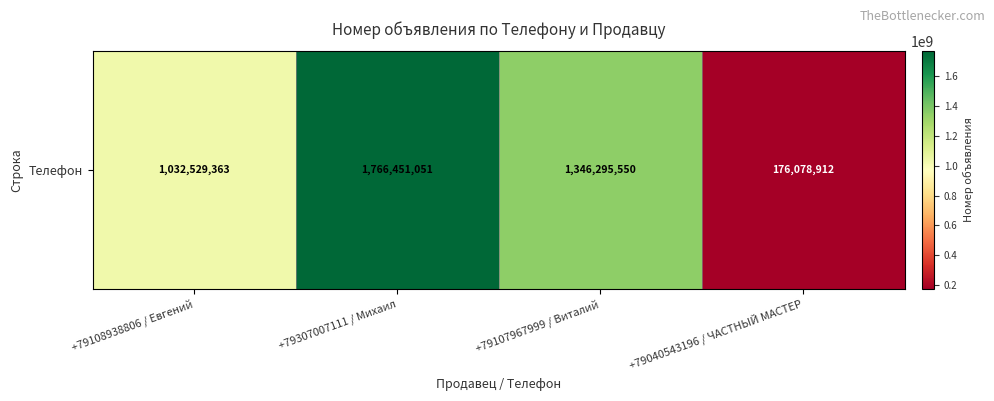

What is the difference between the maximum and minimum values?

1590372139